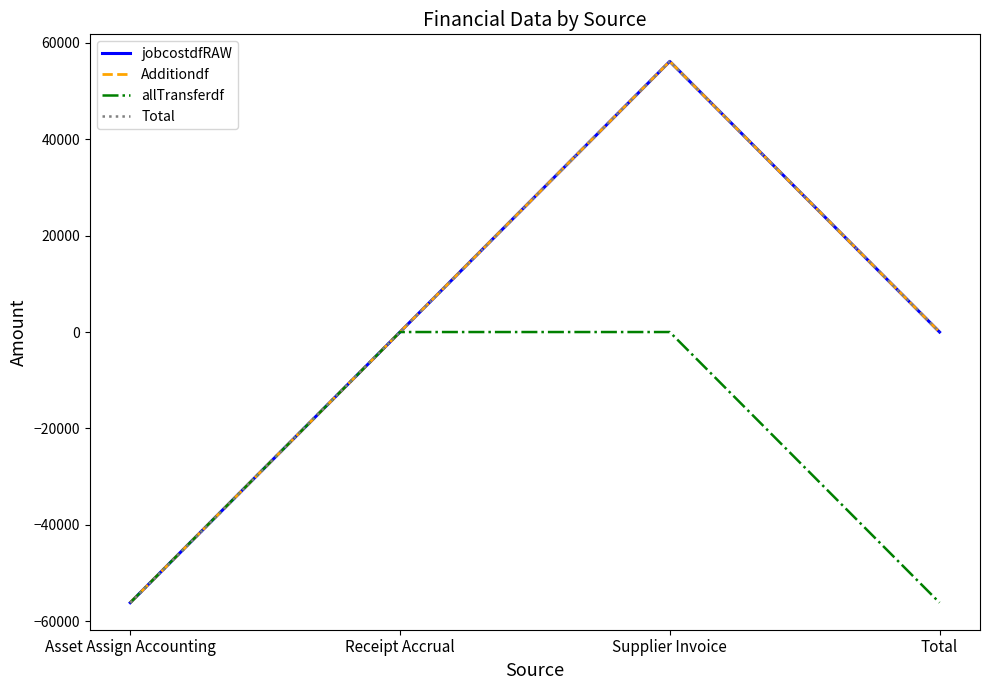

Which series has the largest range (max minus min)?

jobcostdfRAW